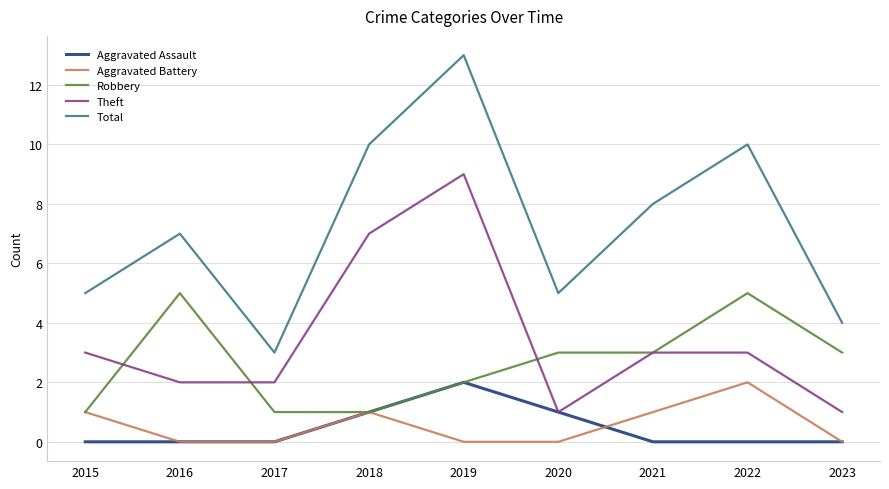

At 2022, list the series in order from largest to smallest.

Total, Robbery, Theft, Aggravated Battery, Aggravated Assault